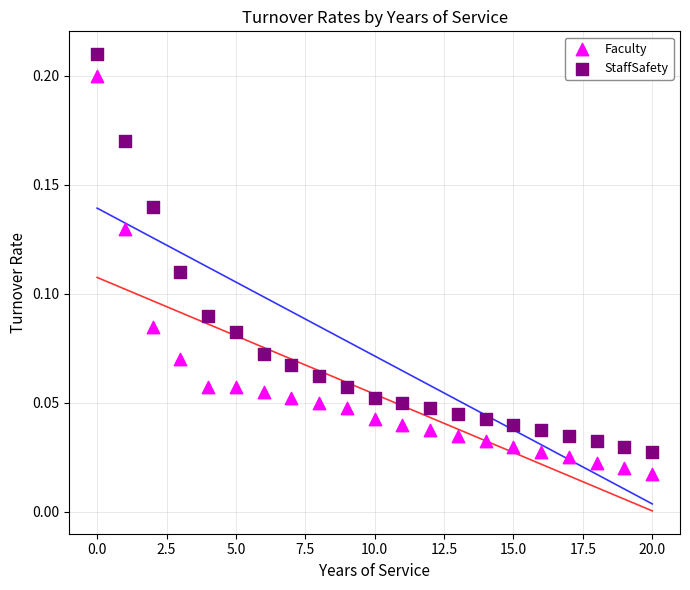

Which series contains the highest Y value?

StaffSafety